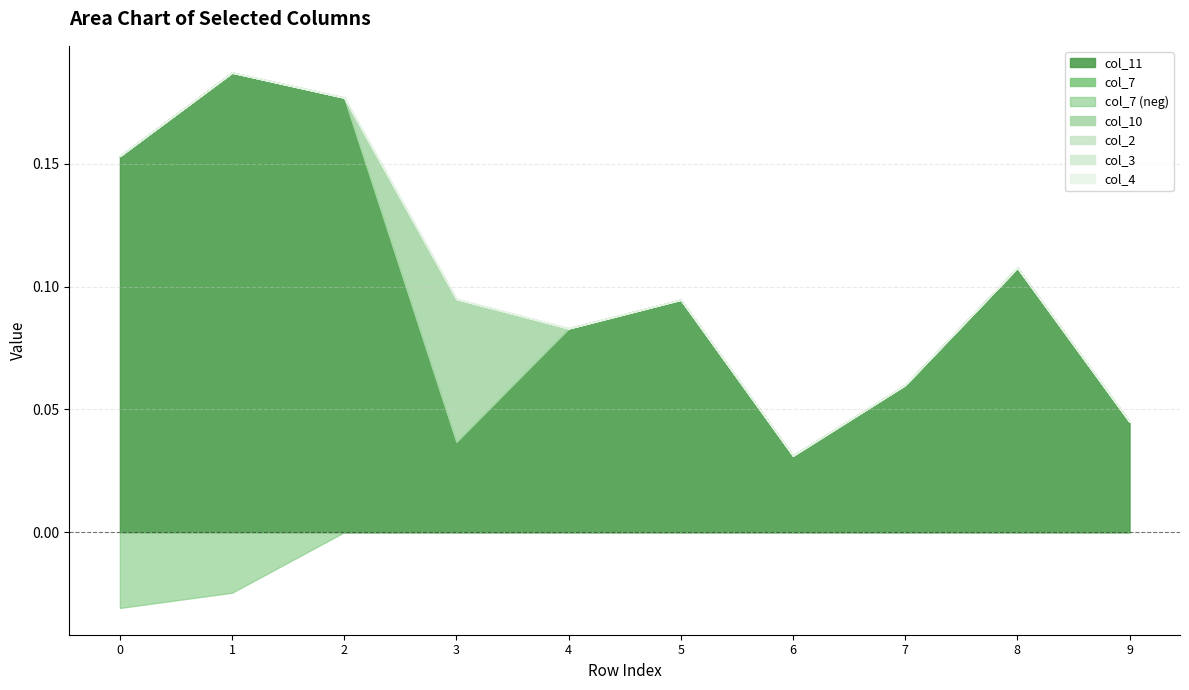

Between 3 and 9, which series saw the biggest shift?

col_10